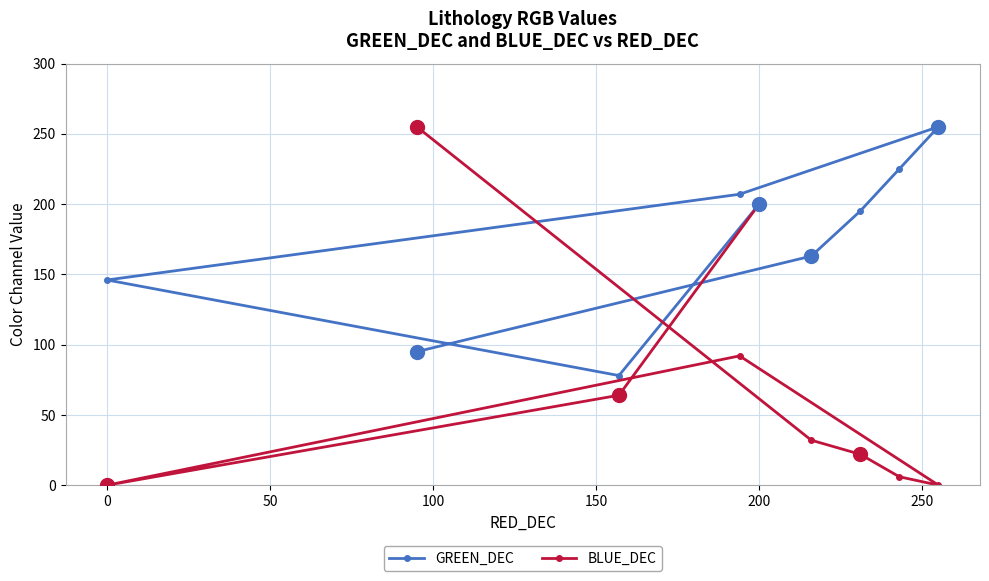

Rank the series by their average value, from lowest to highest.

BLUE_DEC, GREEN_DEC